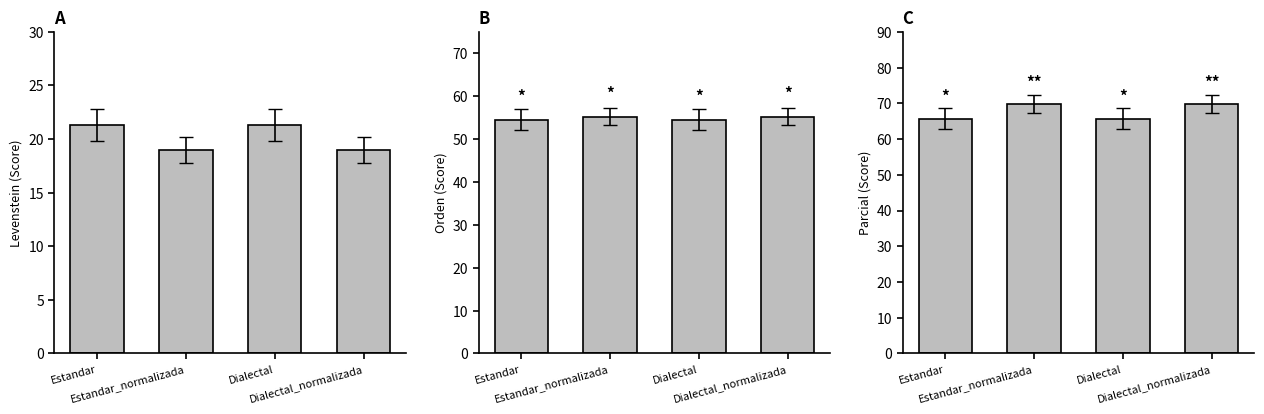

The value of Orden at Dialectal_normalizada is 55.2. True or false?

True